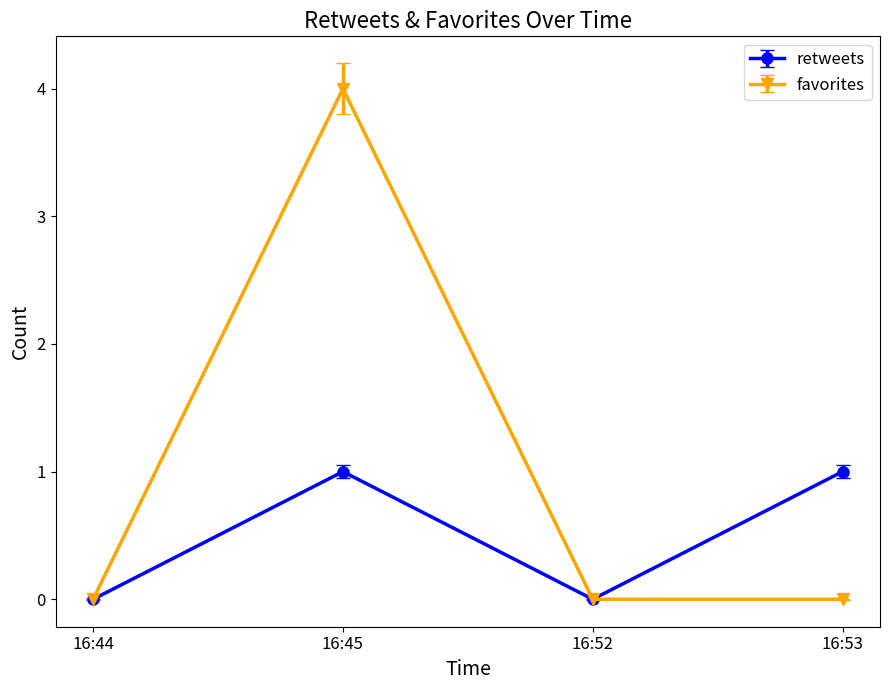

Which label corresponds to the largest value in the chart?

16:45